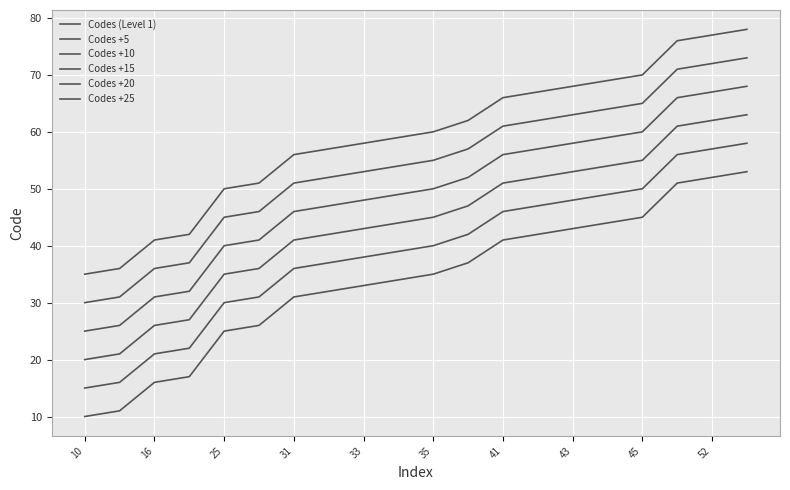

At which label does Codes +10 reach its peak?

19